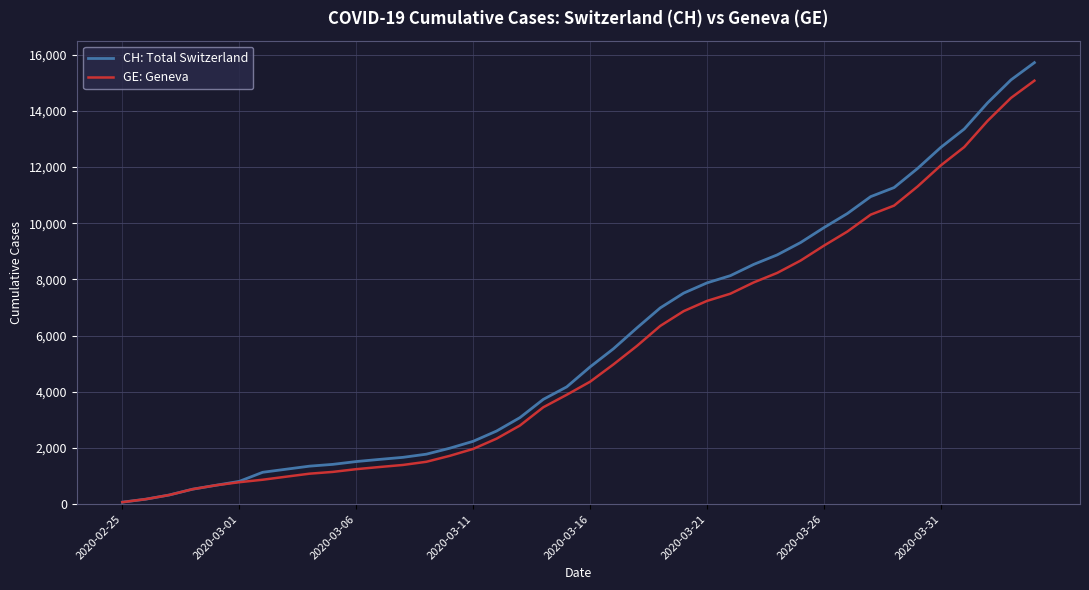

What is the maximum value for CH: Total Switzerland?

15719